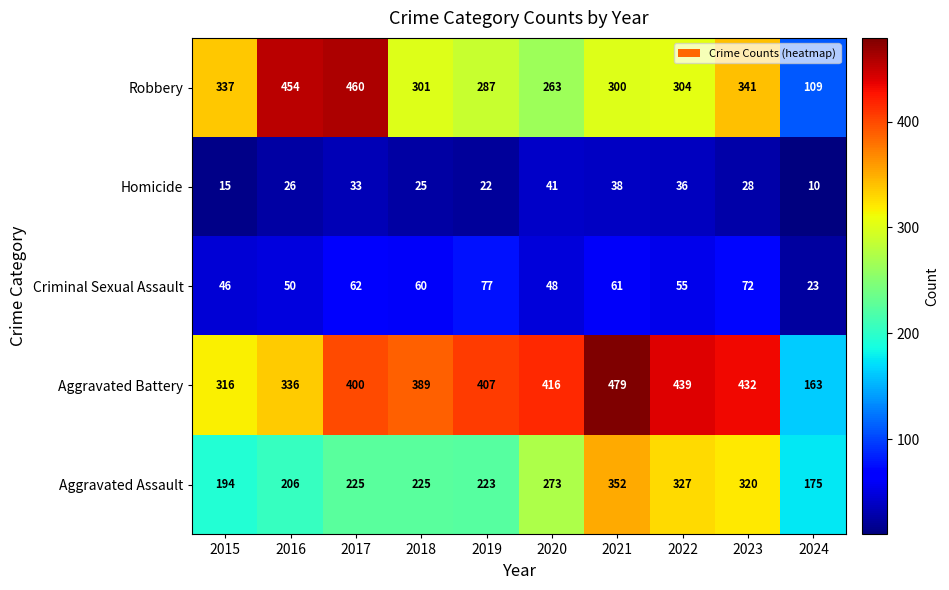

What value does the Criminal Sexual Assault series have at 2017, to the nearest 5?

60